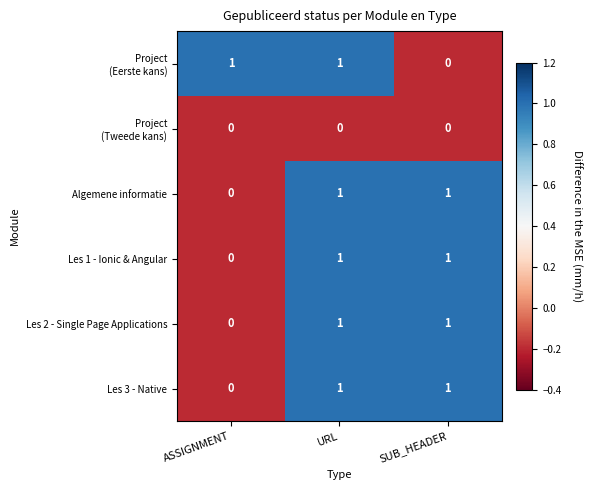

What is the smallest value displayed?

0